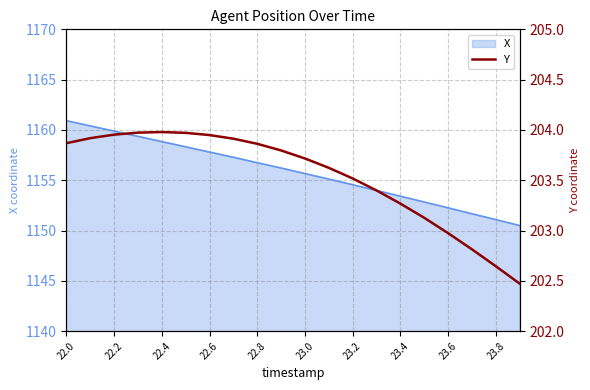

True or false: X has a value of 1156.7 at 22.8.

True